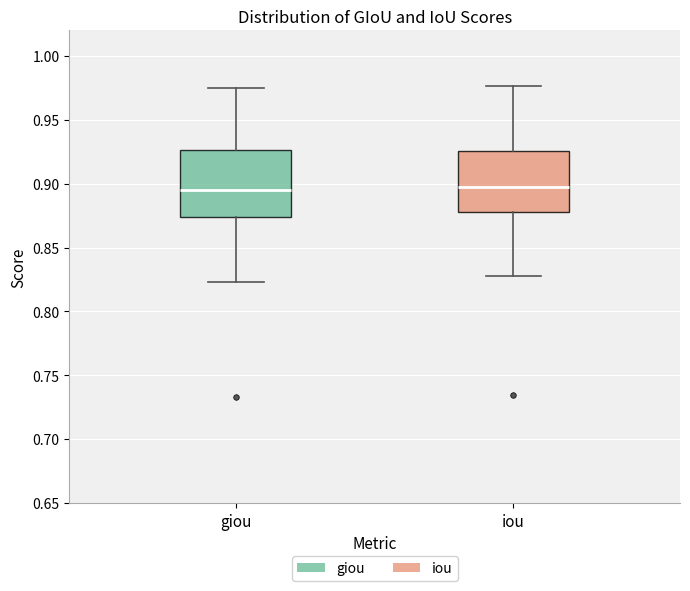

Where is the upper edge of the box for giou on the y-axis? The values are not printed on the chart, so give them approximately, as read against the axis.

0.925